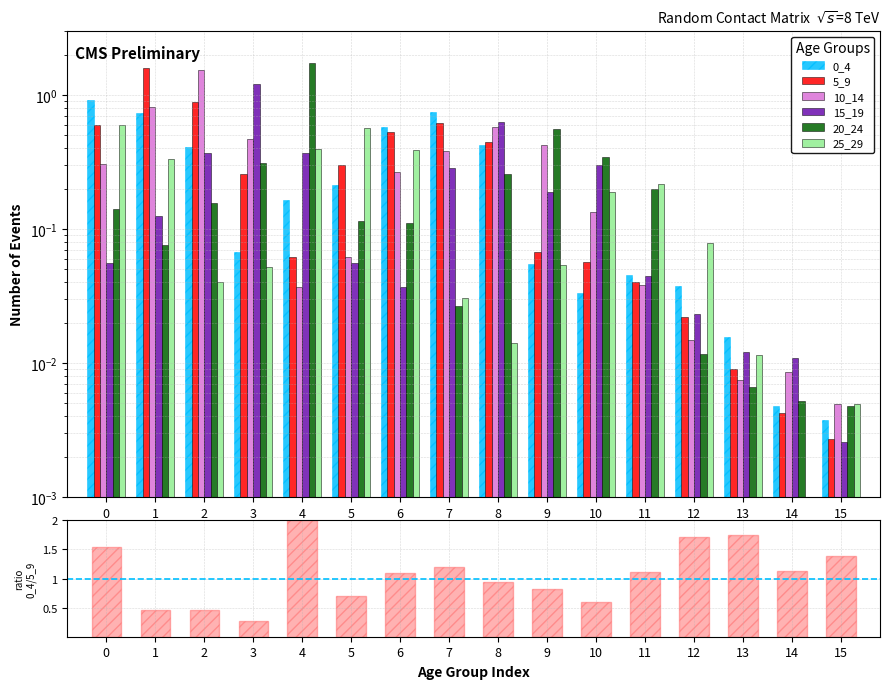

At which category is the sum across all series the highest?

1